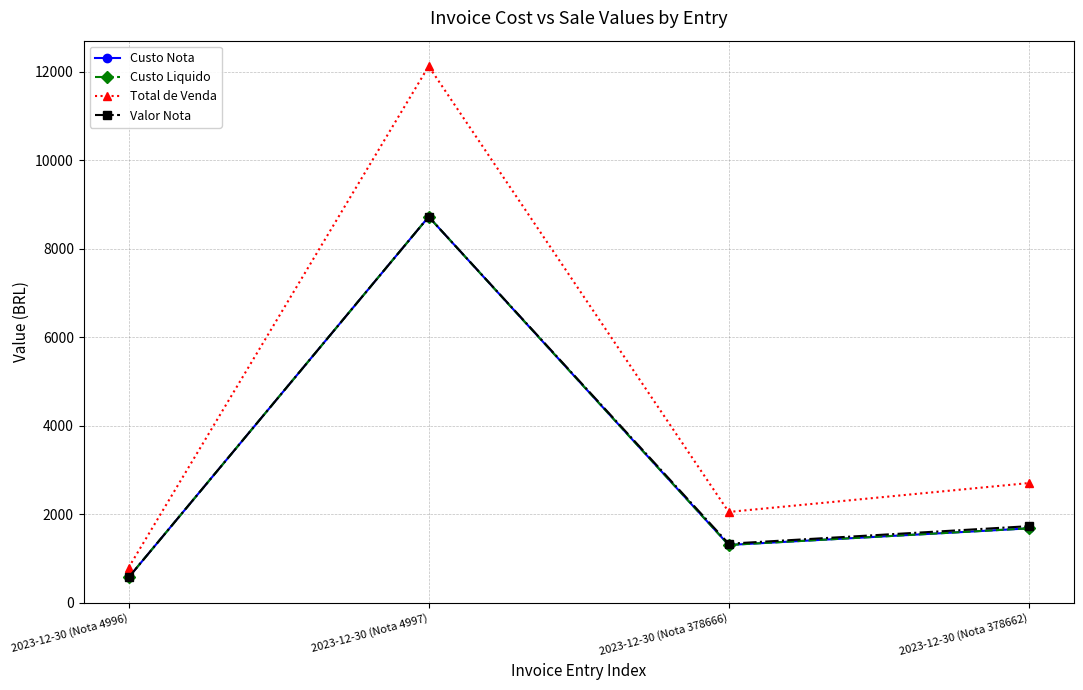

Is this an area chart (filled region under the line)?

No